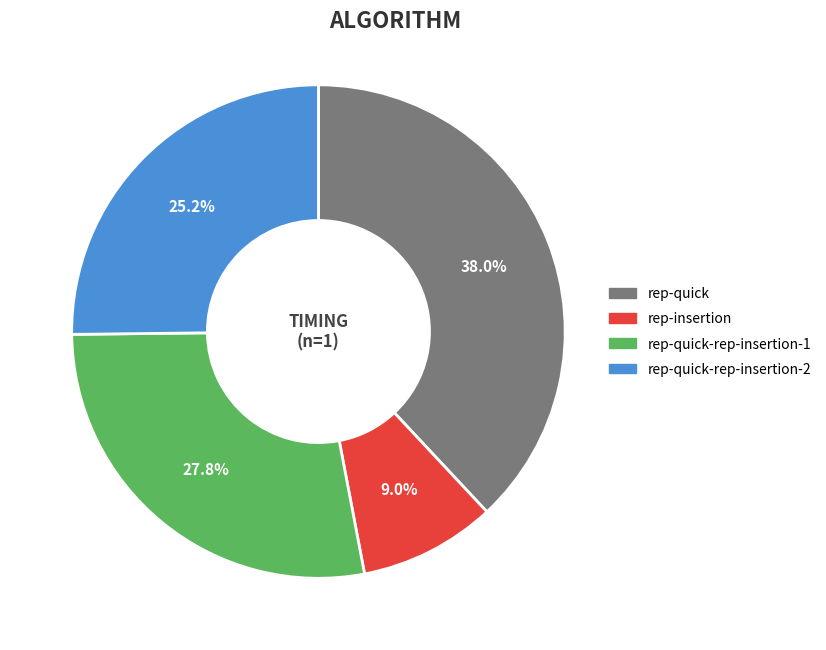

What percentage do rep-quick-rep-insertion-2 and rep-quick together represent?

63.2%